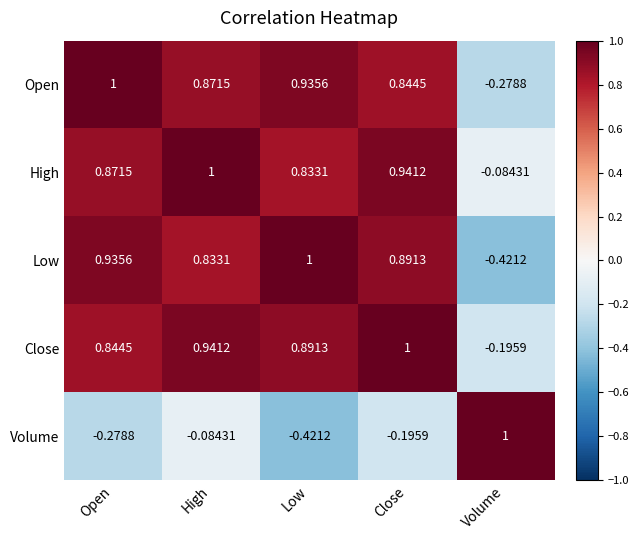

Which series has the largest total across all categories?

High